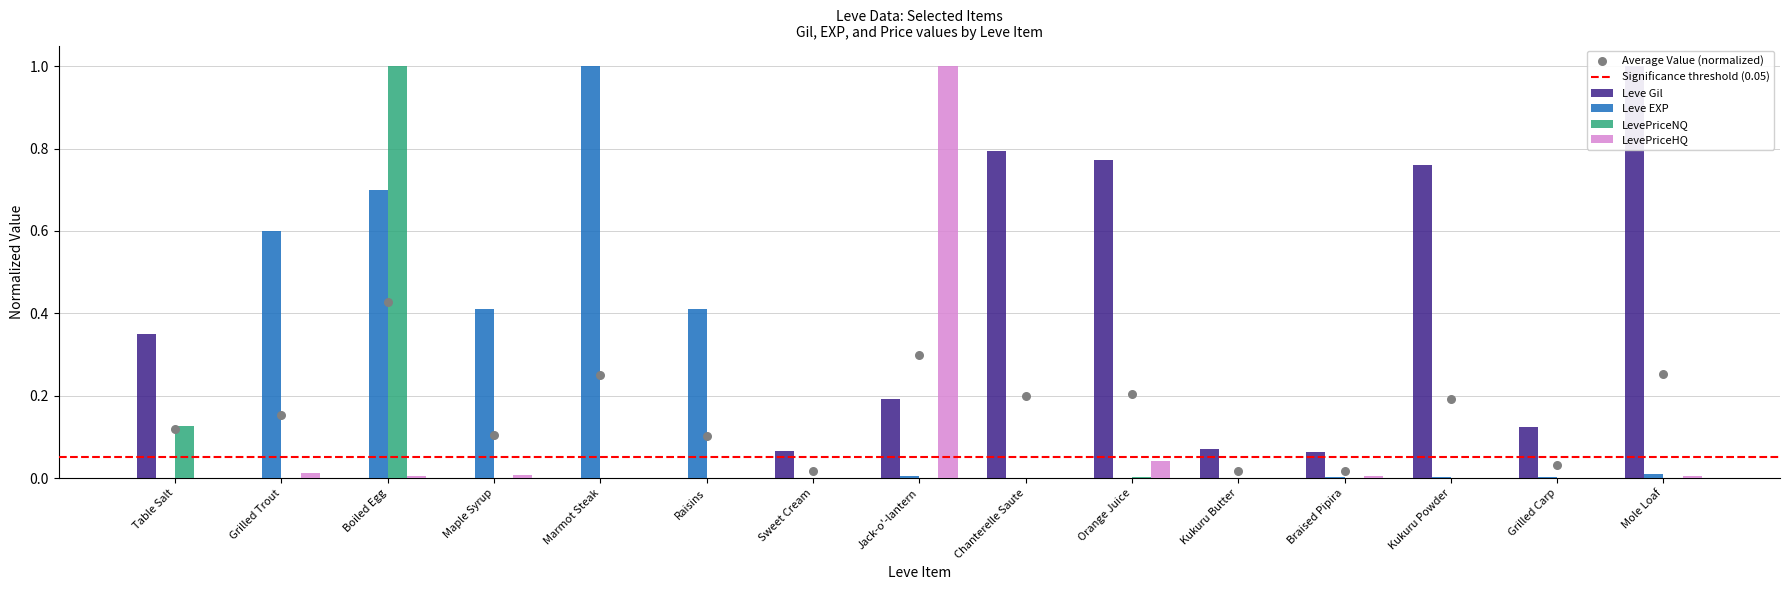

Which series has the widest spread of Y values?

Leve Gil